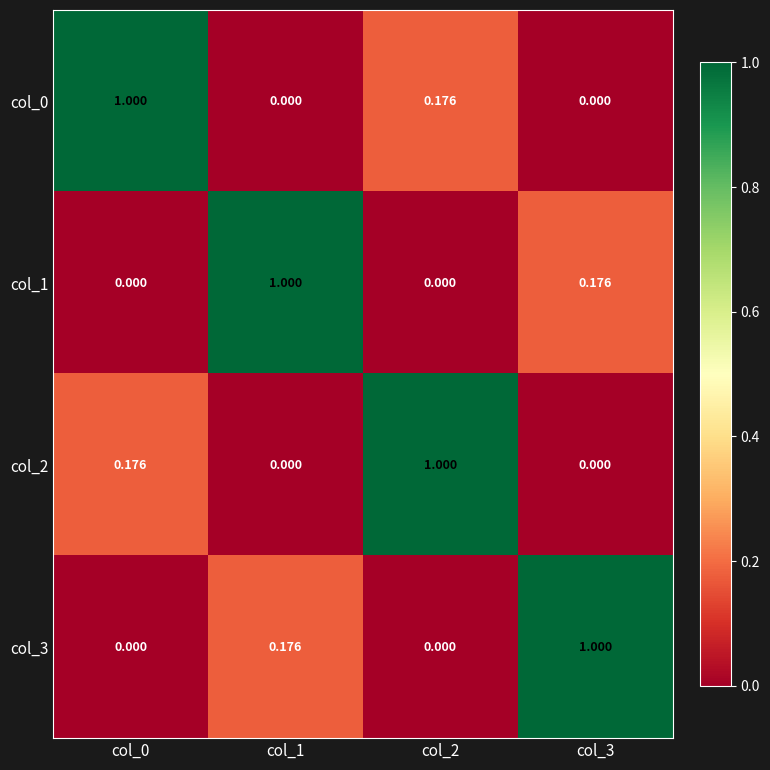

What is the total value across all series at col_3?

1.2